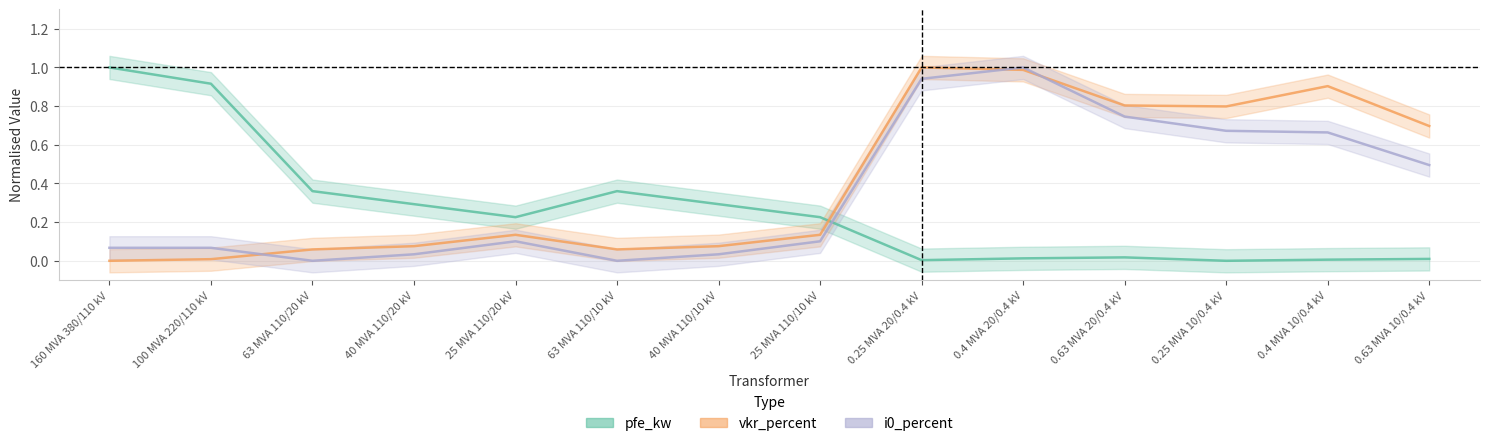

Which series has the widest spread of values?

pfe_kw